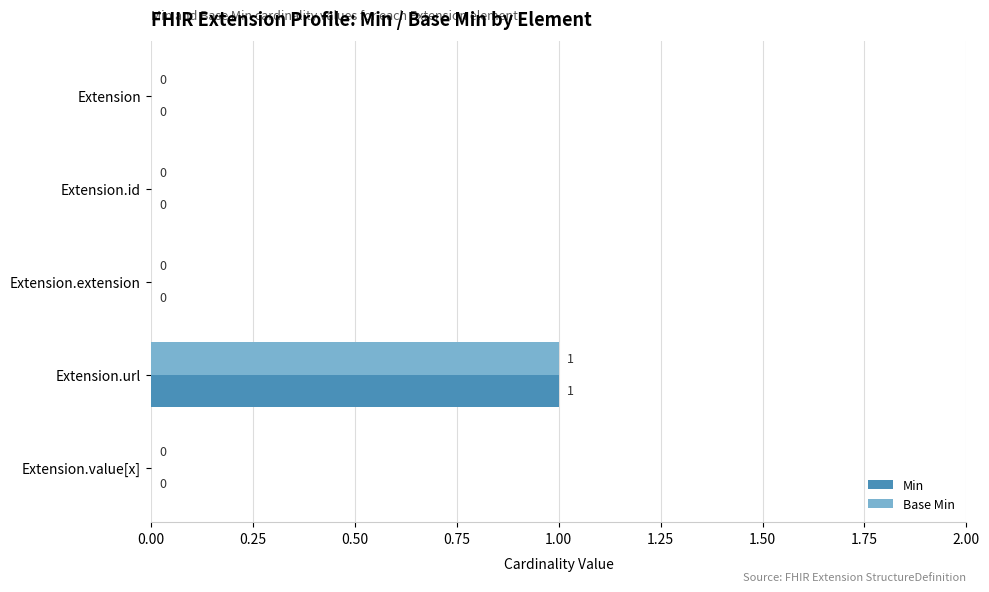

Count the Min values in the range 0 to 1.

5